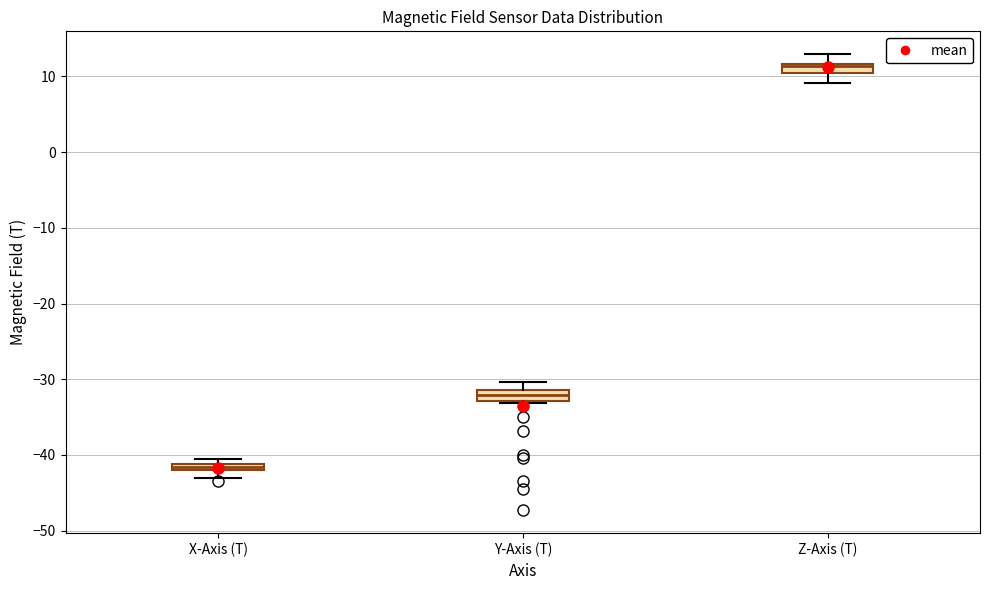

Where does the lower whisker of the box for X-Axis (T) end on the y-axis? The values are not printed on the chart, so give them approximately, as read against the axis.

-43